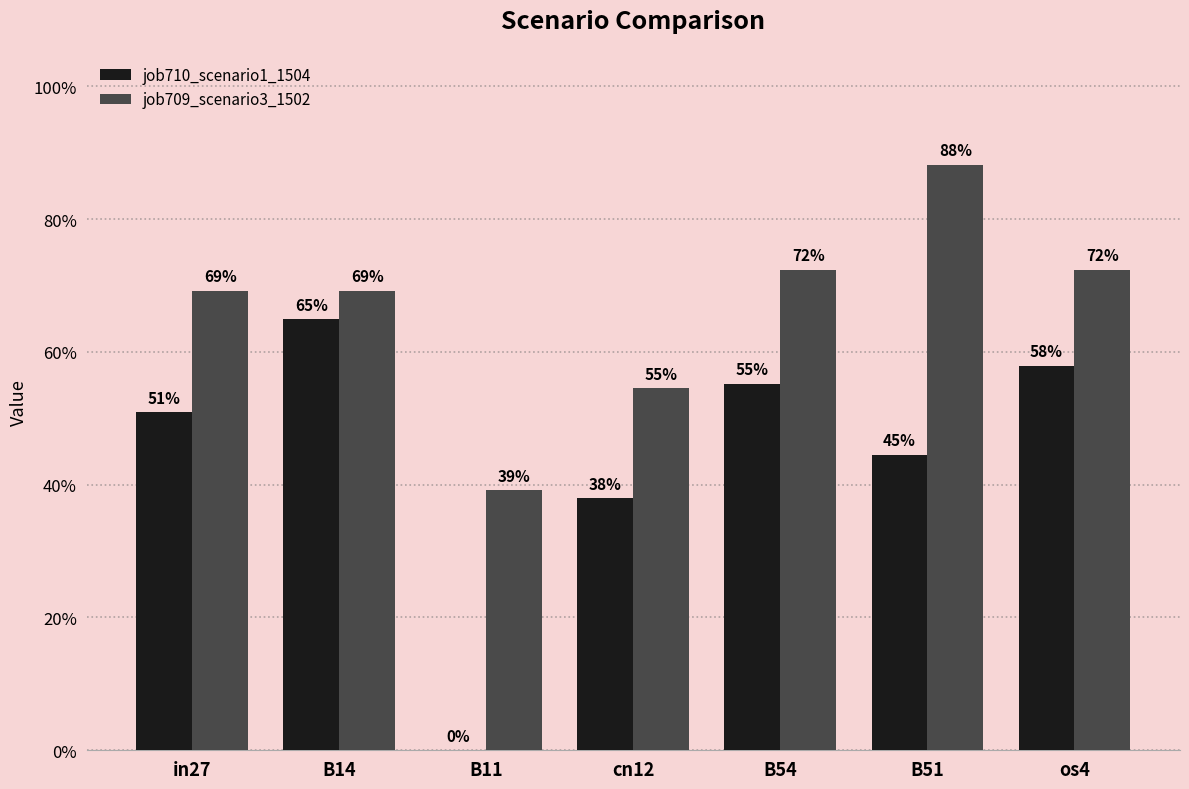

What is the greatest value displayed?

0.9